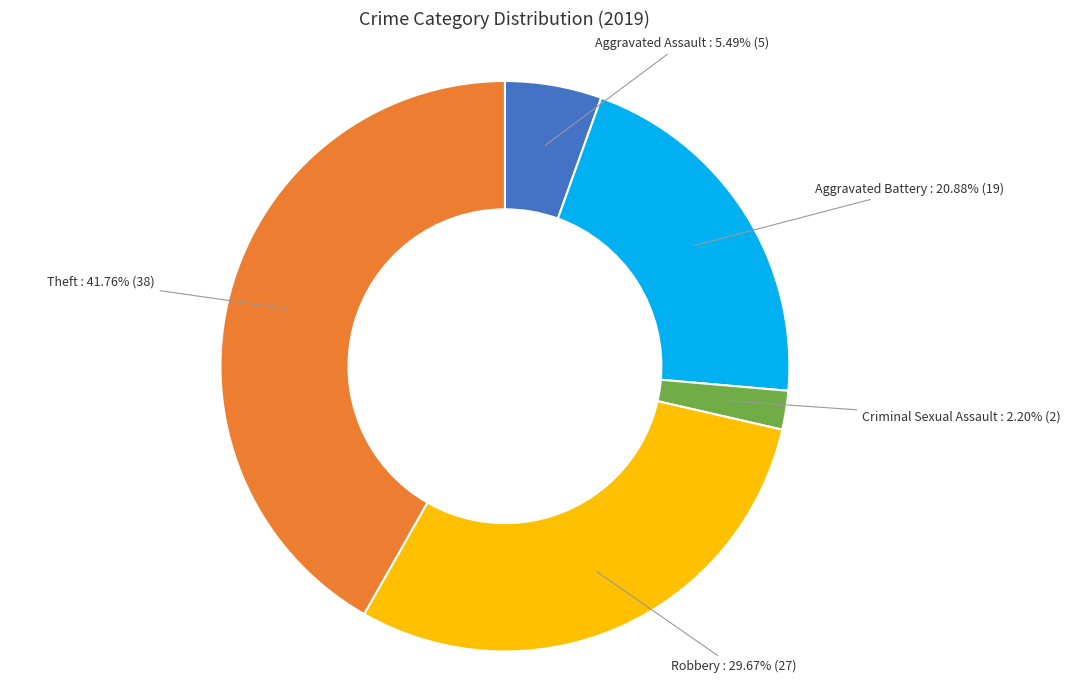

Rank the categories by value from lowest to highest.

Criminal Sexual Assault, Aggravated Assault, Aggravated Battery, Robbery, Theft